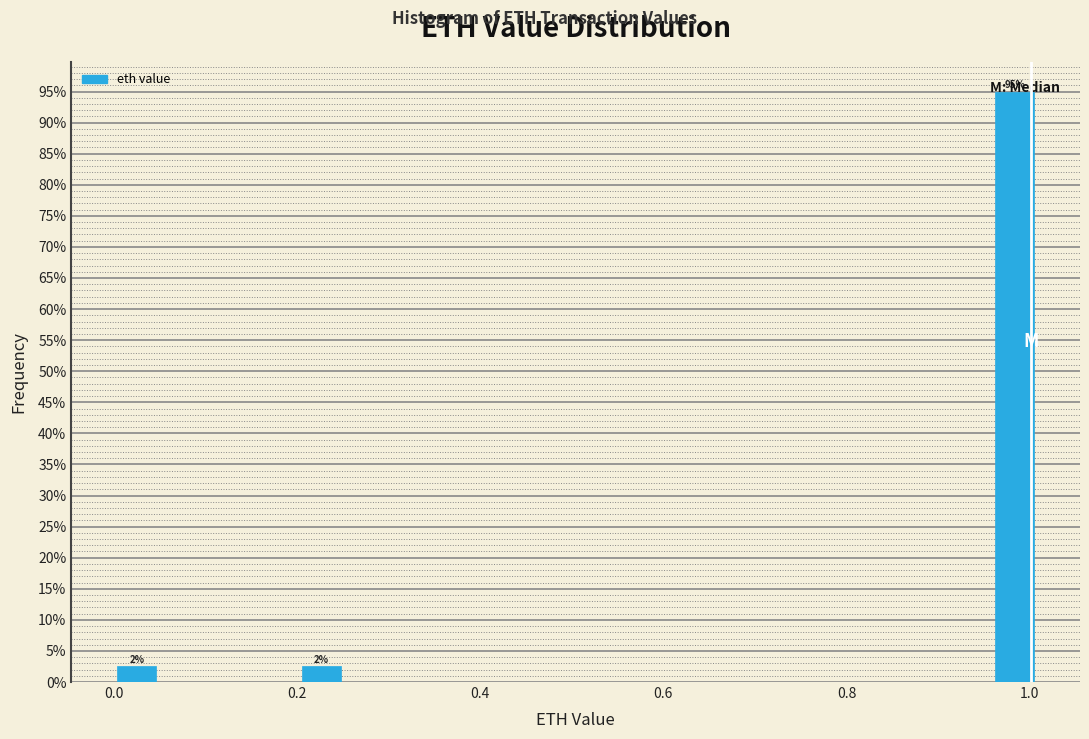

Read against the x-axis, roughly where is the centre of the tallest bar?

0.98